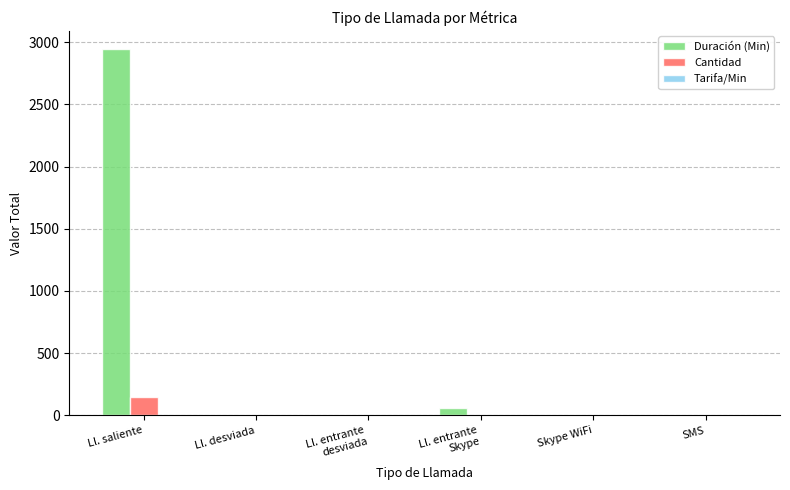

What is the highest value of the Cantidad series?

148.8